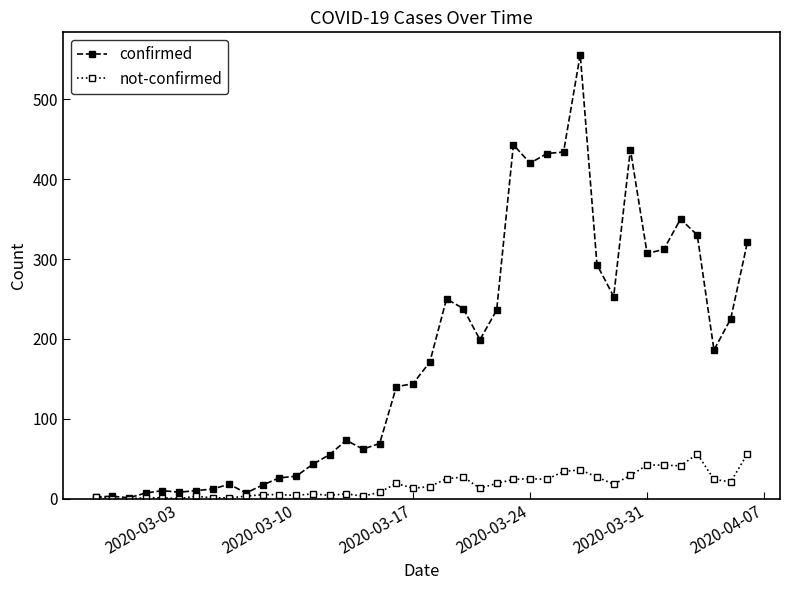

True or false: not-confirmed has more than 2 interior local peaks.

True